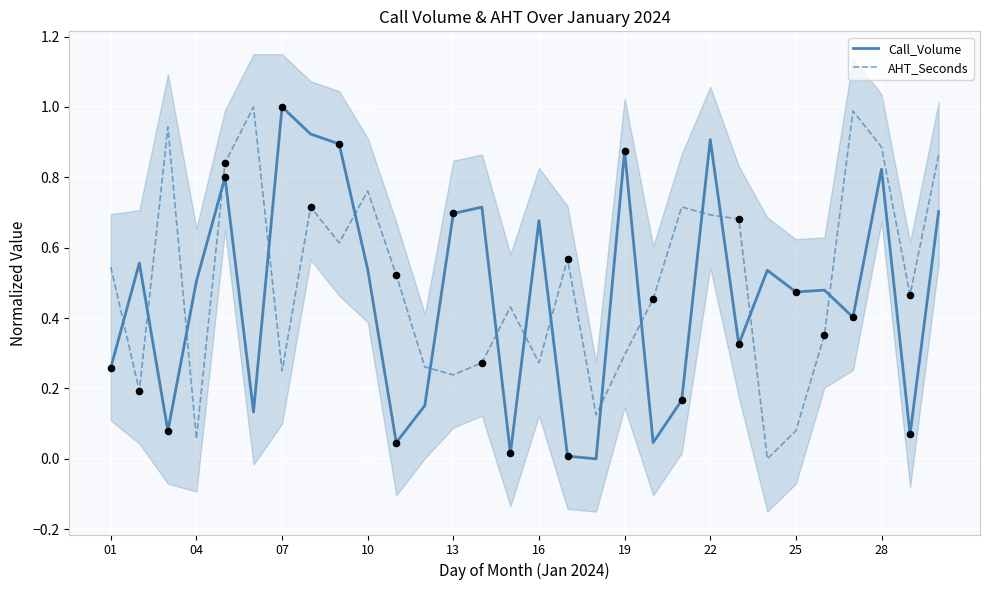

The value of AHT_Seconds at 28 is 0.9. True or false?

True